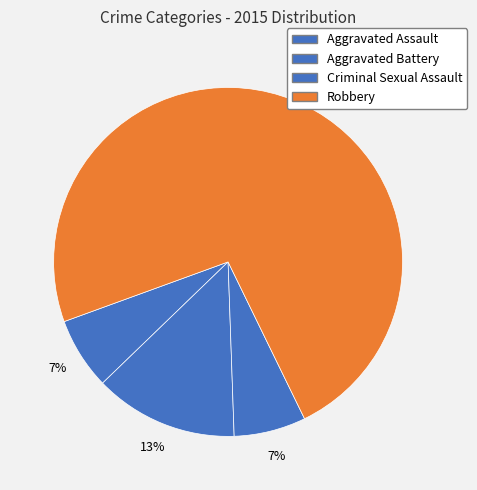

What is the change in value from Aggravated Assault to Robbery?

+10